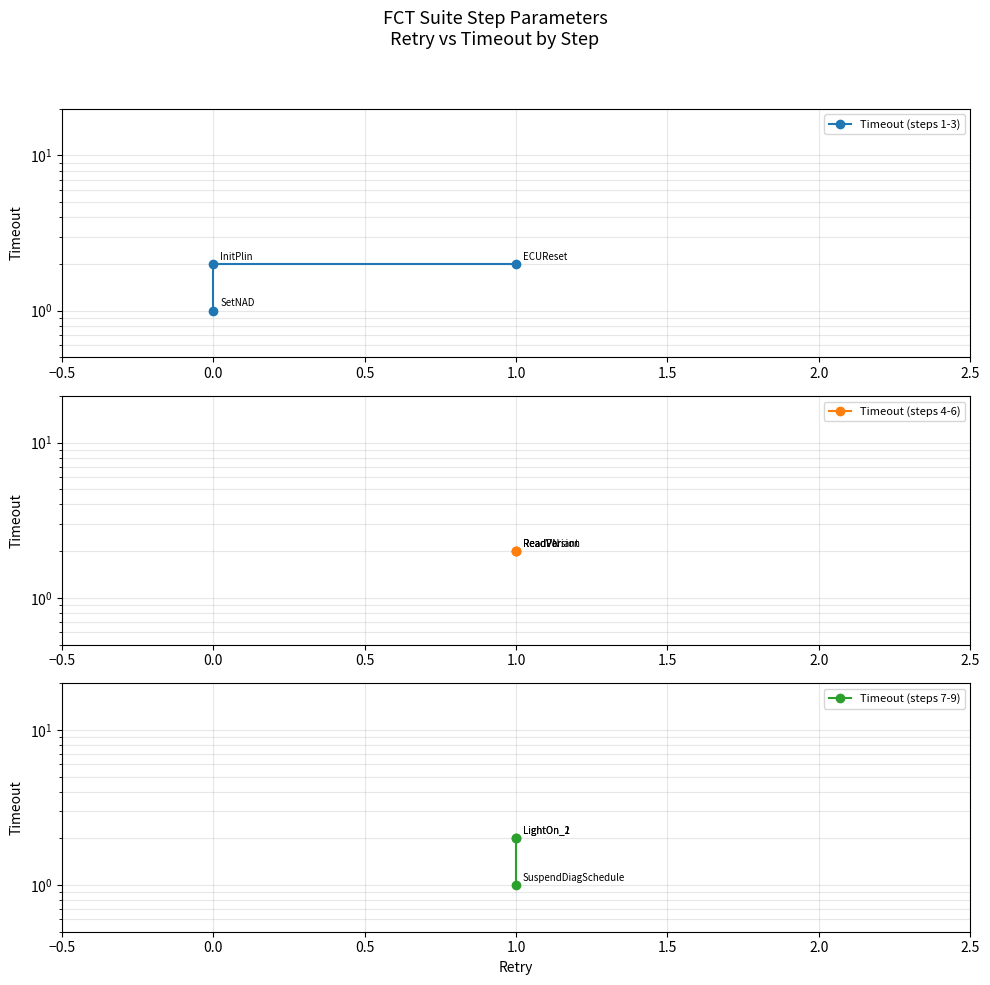

Reading left to right, extract all data points from this chart.

Timeout (steps 1-3): 1	2	2
Timeout (steps 4-6): 2	2	2
Timeout (steps 7-9): 1	2	2